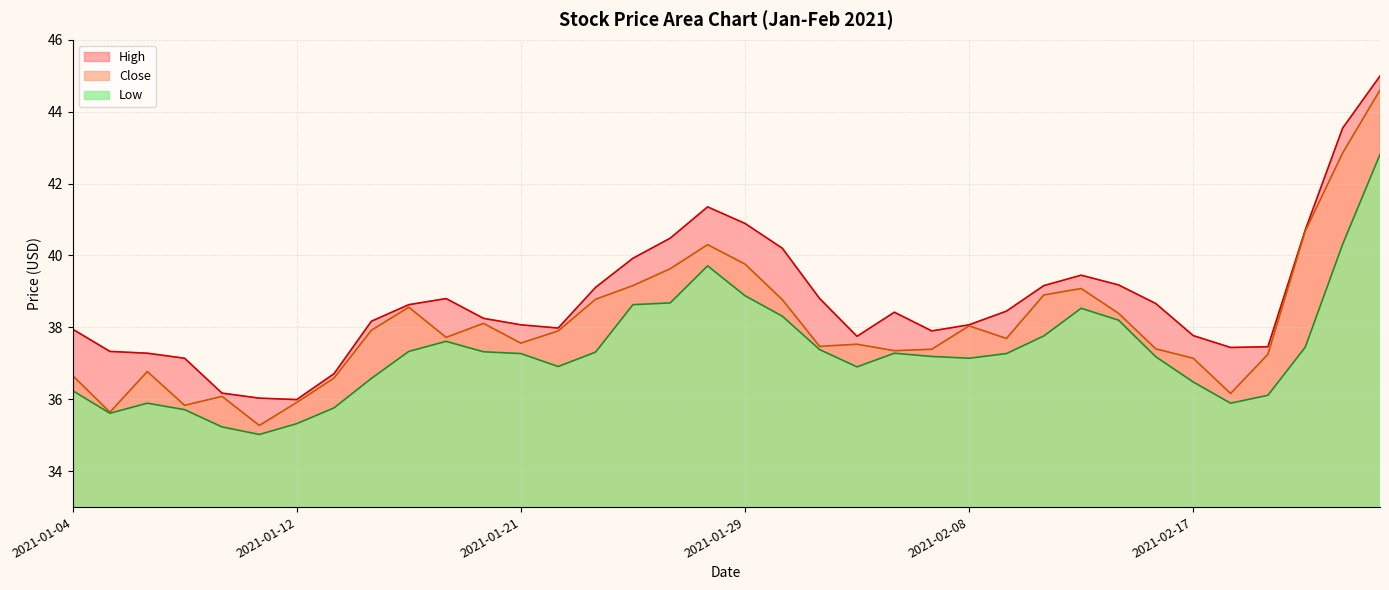

How many values in the High series exceed 38?

22